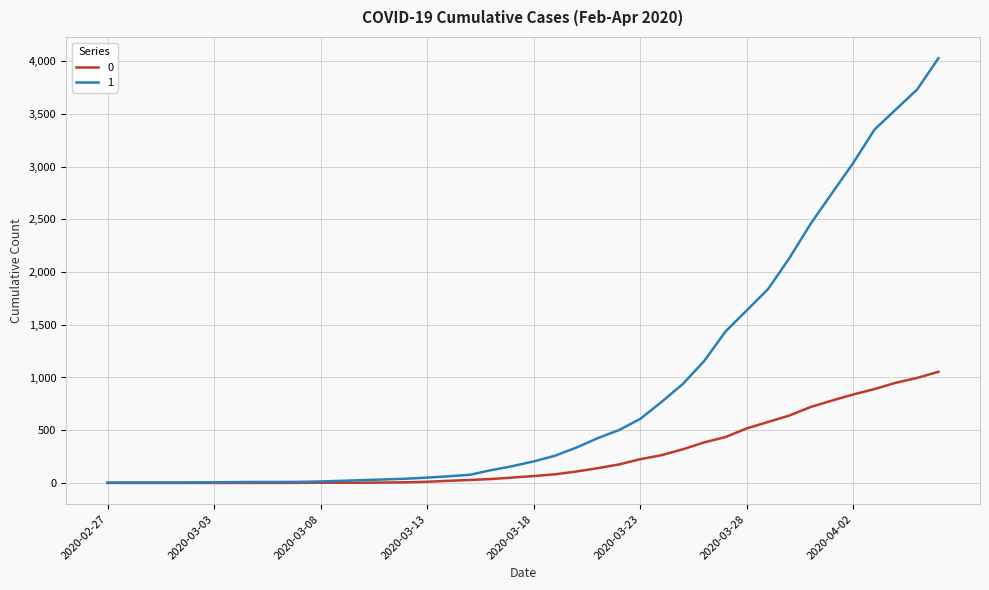

List the series in order of their overall mean, highest first.

1, 0